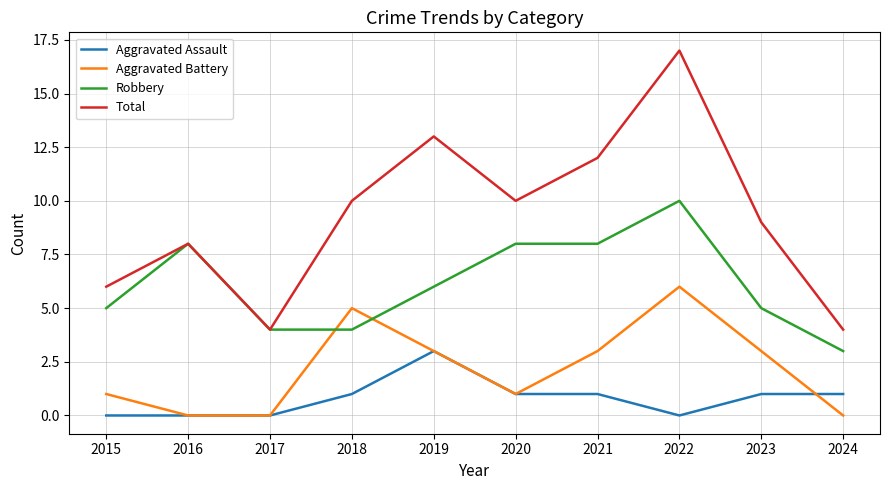

Does the chart have visible grid lines?

Yes